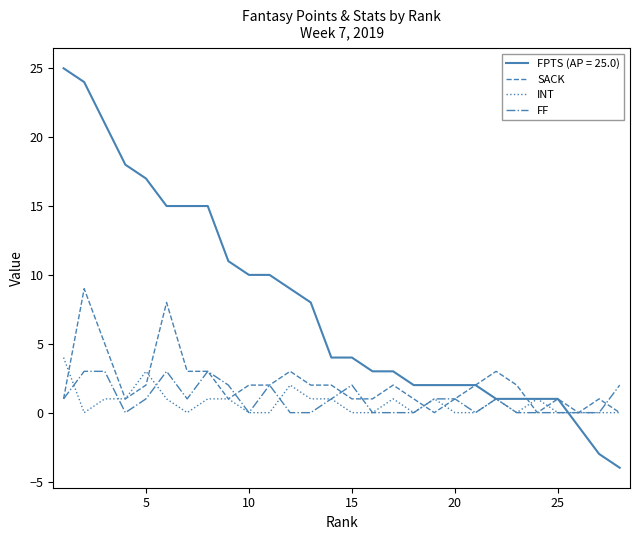

Which series has the largest total across all categories?

FPTS (AP = 25.0)